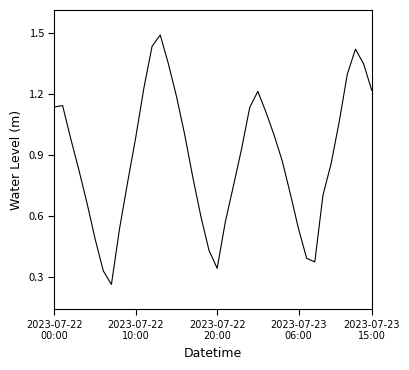

What is the greatest value displayed?

1.5